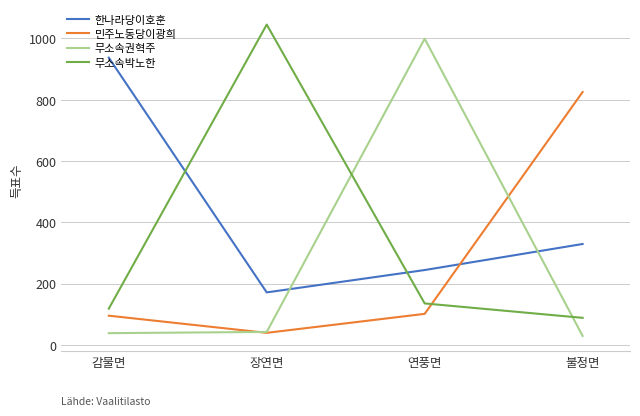

At which category does the chart reach its minimum across all series?

불정면